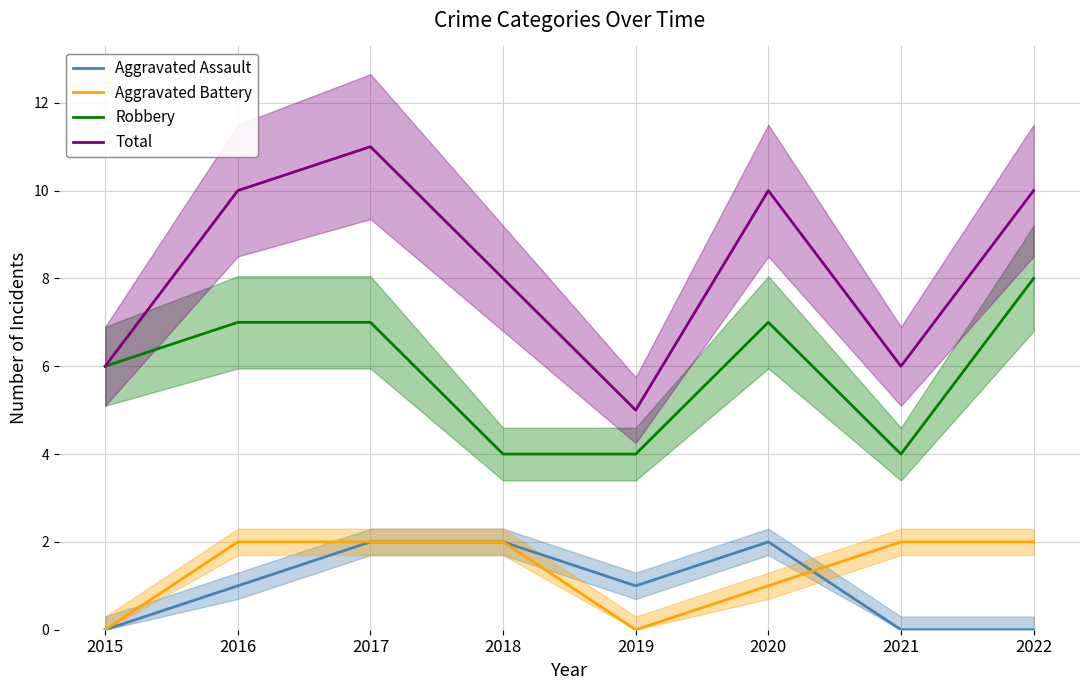

At how many categories does at least one series exceed 10?

1